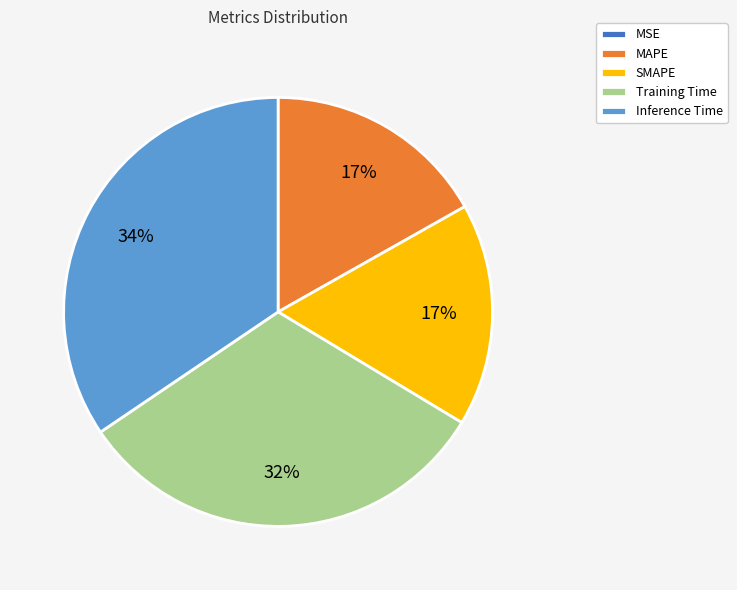

The MAPE slice represents 17% of the pie. True or false?

True